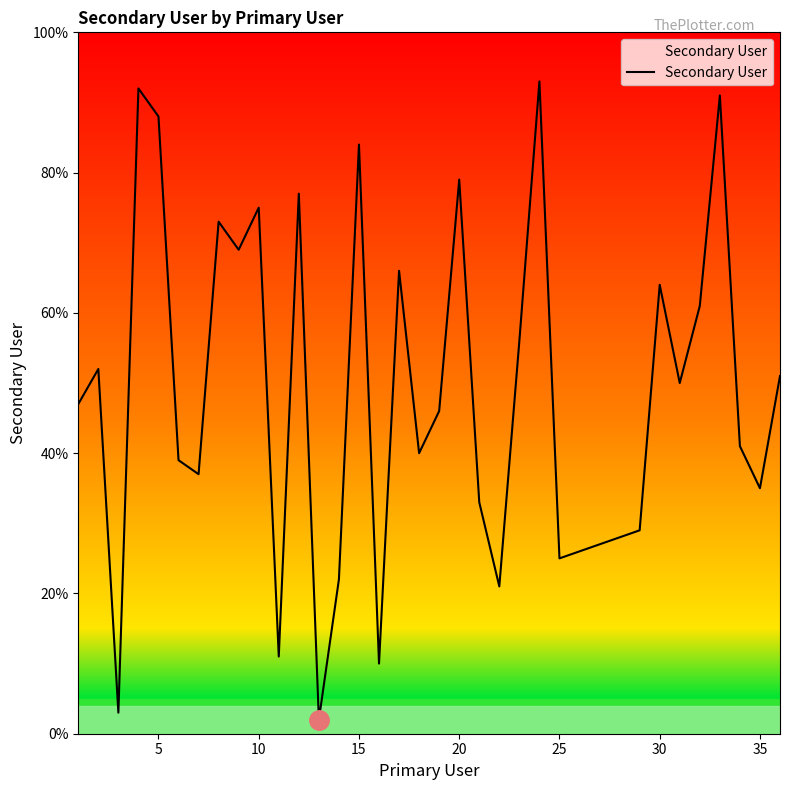

What is the difference between the maximum and minimum values?

91